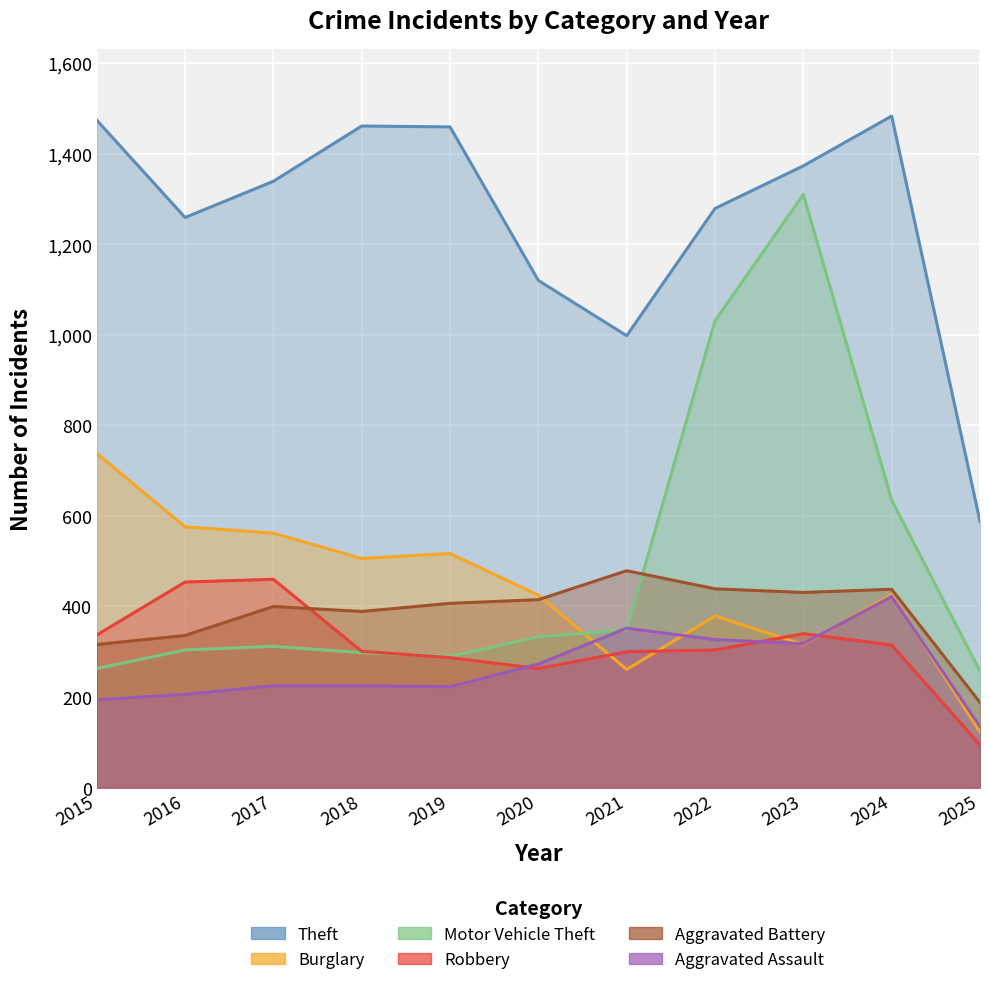

What are all the series names shown in the legend?

Theft, Burglary, Motor Vehicle Theft, Robbery, Aggravated Battery, Aggravated Assault